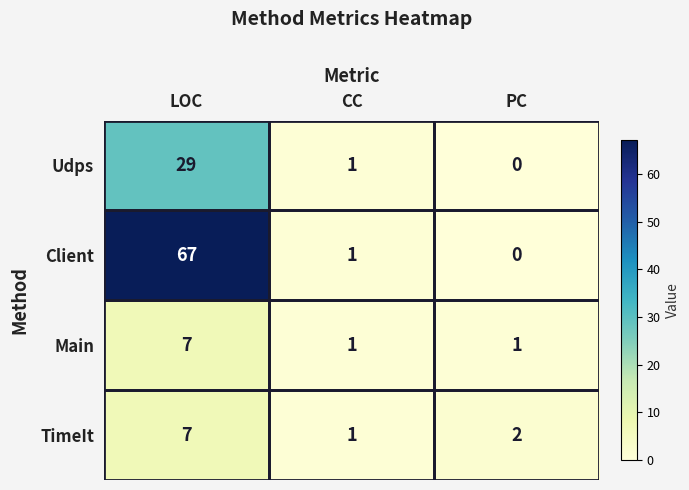

Which series has the largest range (max minus min)?

Client